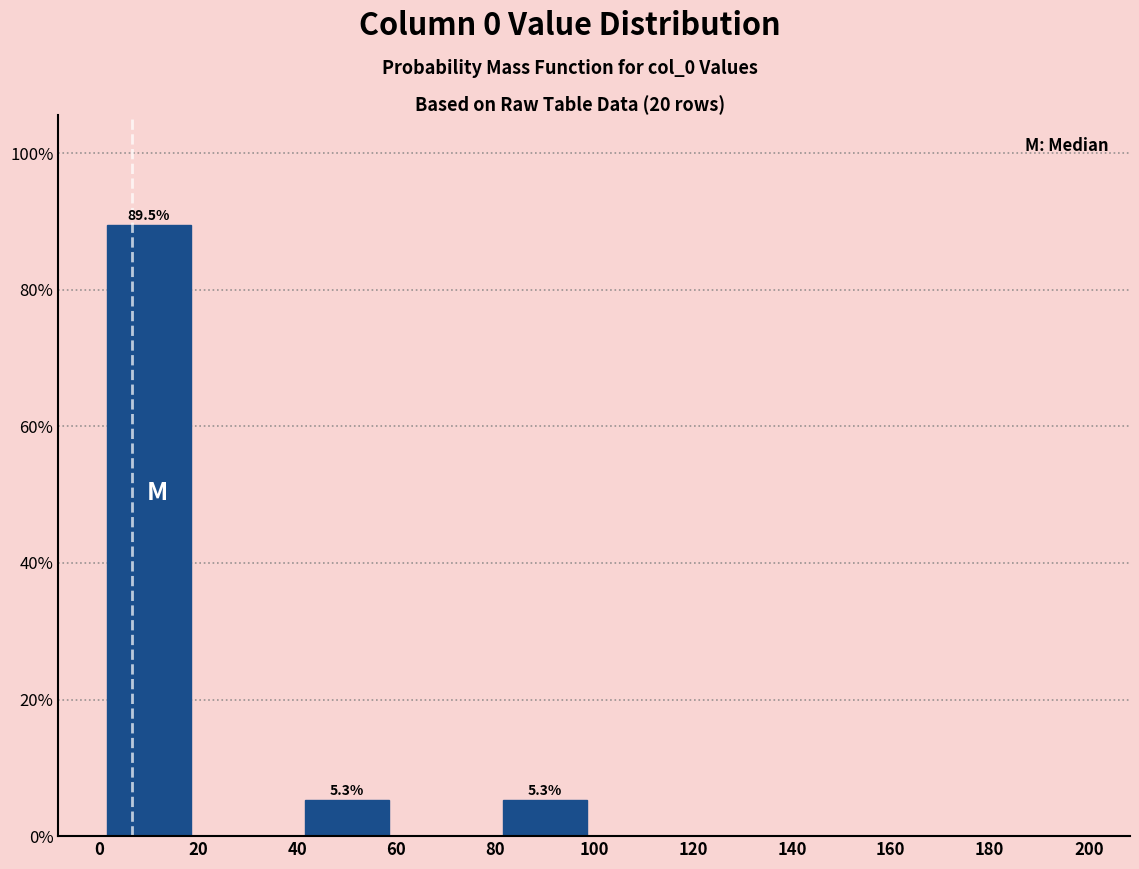

Over which range of the x-axis is the bar tallest?

0 to 20